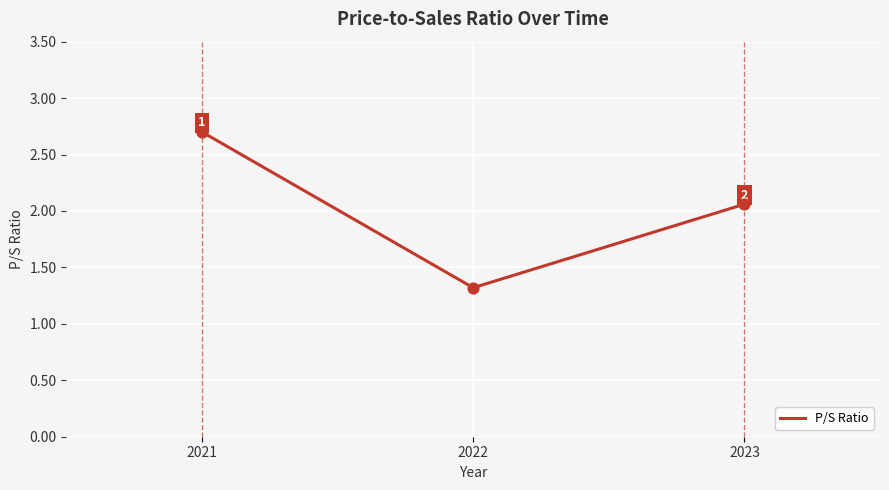

Which has a higher value, 2021 or 2023?

2021